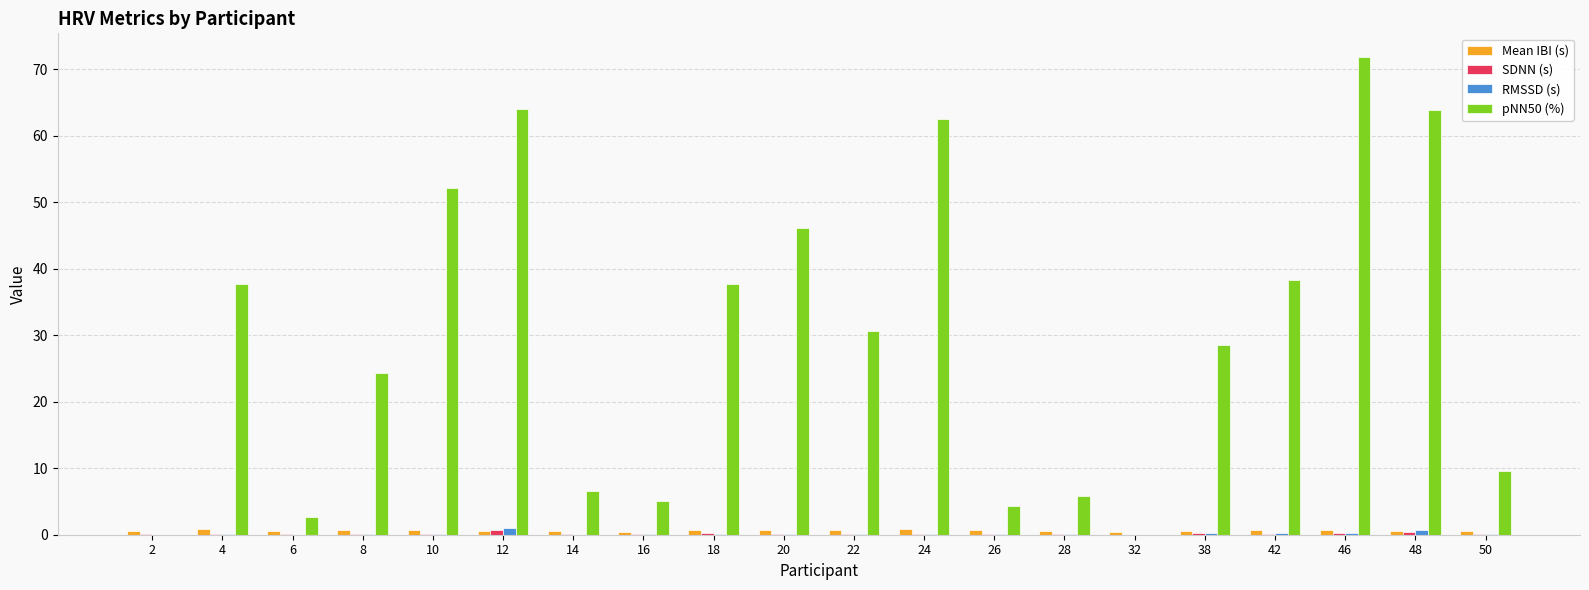

Is it true that Mean IBI (s) equals 0.8 at 18?

True